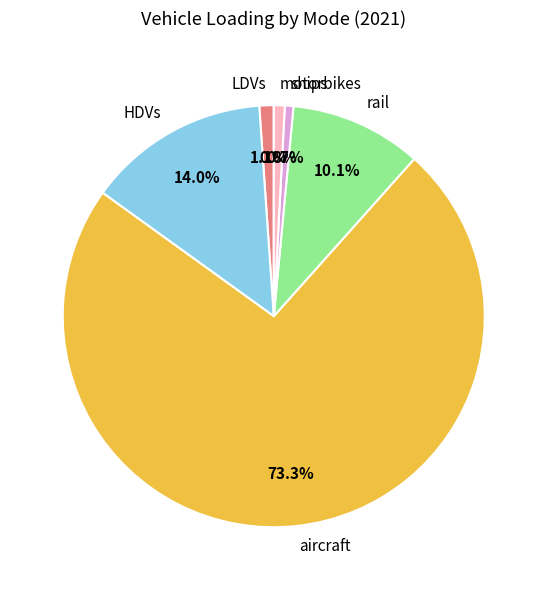

How much of the chart is everything except HDVs?

86.0%